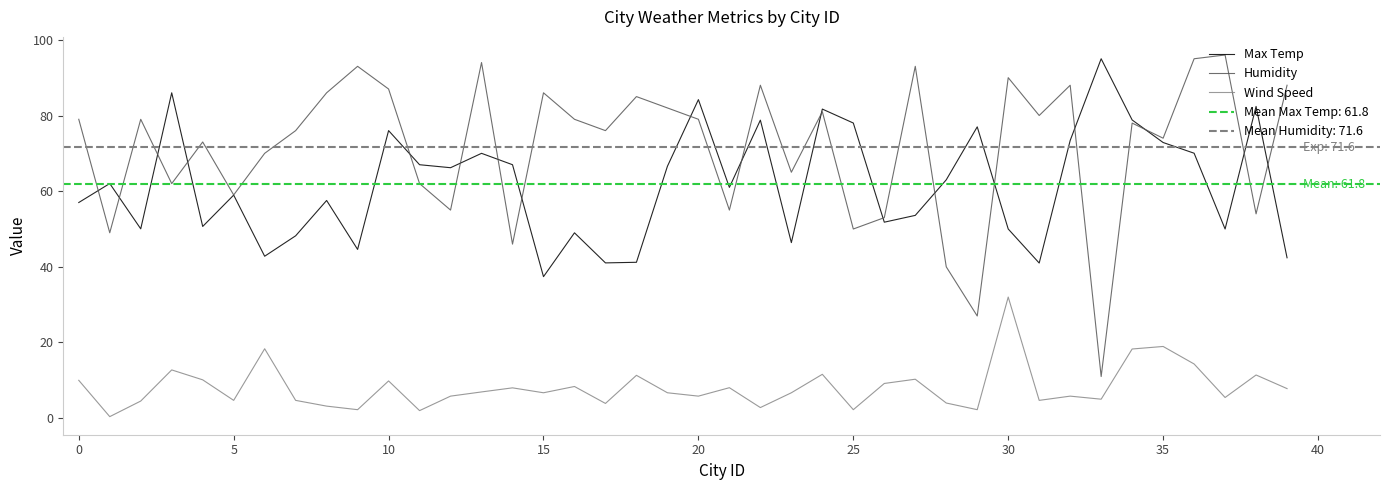

The Humidity series shows 171.1 at 37. True or false?

False